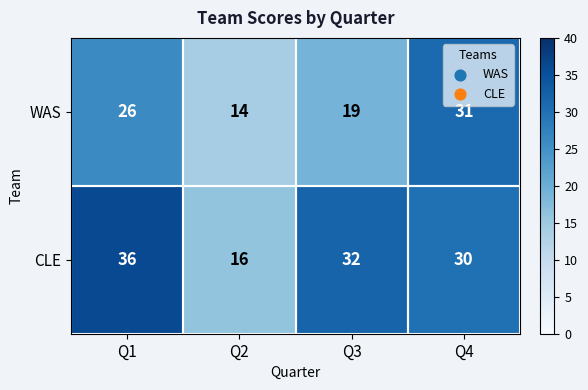

At which category is the sum across all series the highest?

Q1